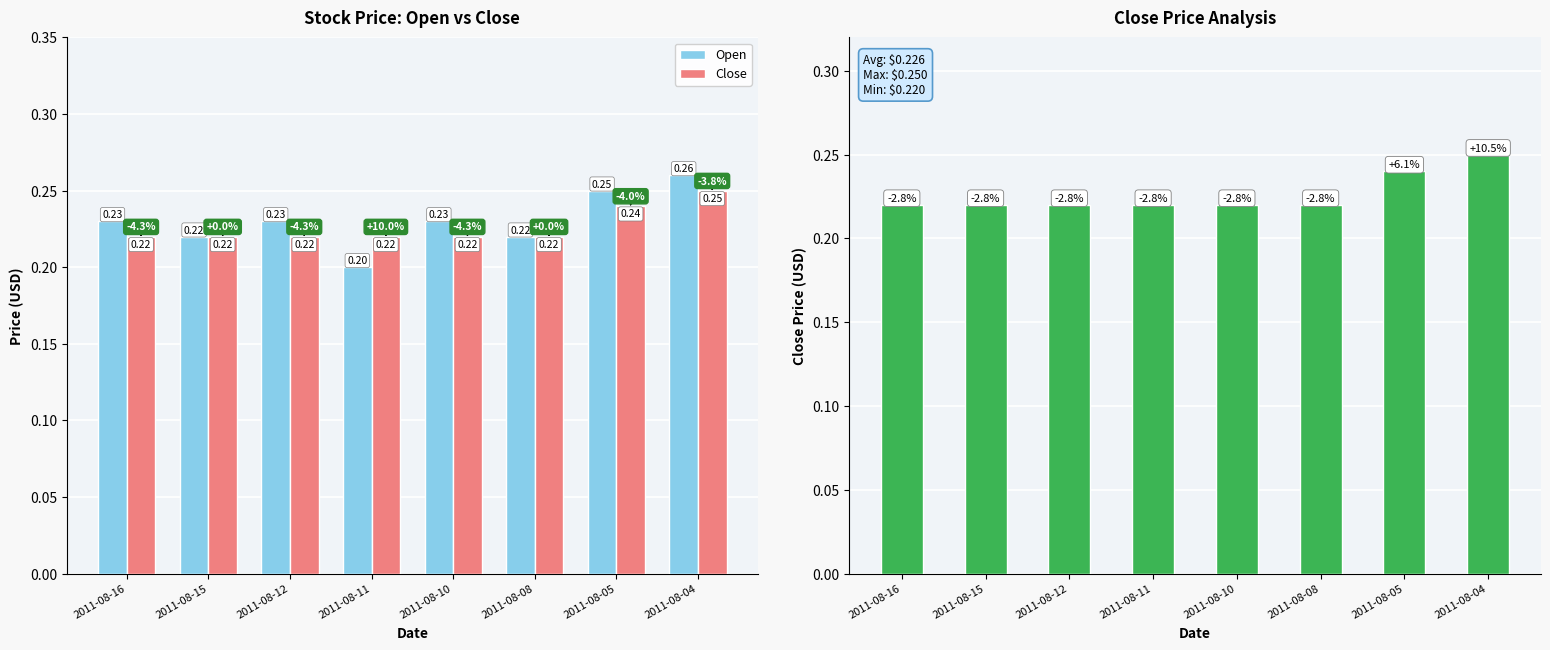

Rank the categories by Close value from lowest to highest.

2011-08-16, 2011-08-15, 2011-08-12, 2011-08-11, 2011-08-10, 2011-08-08, 2011-08-05, 2011-08-04